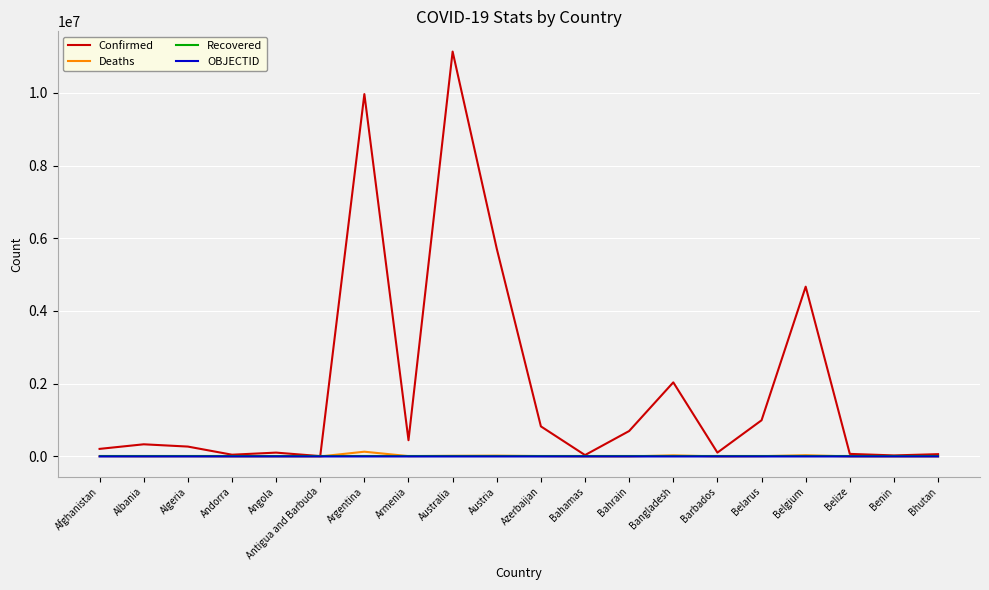

At which category does the chart reach its peak across all series?

Australia